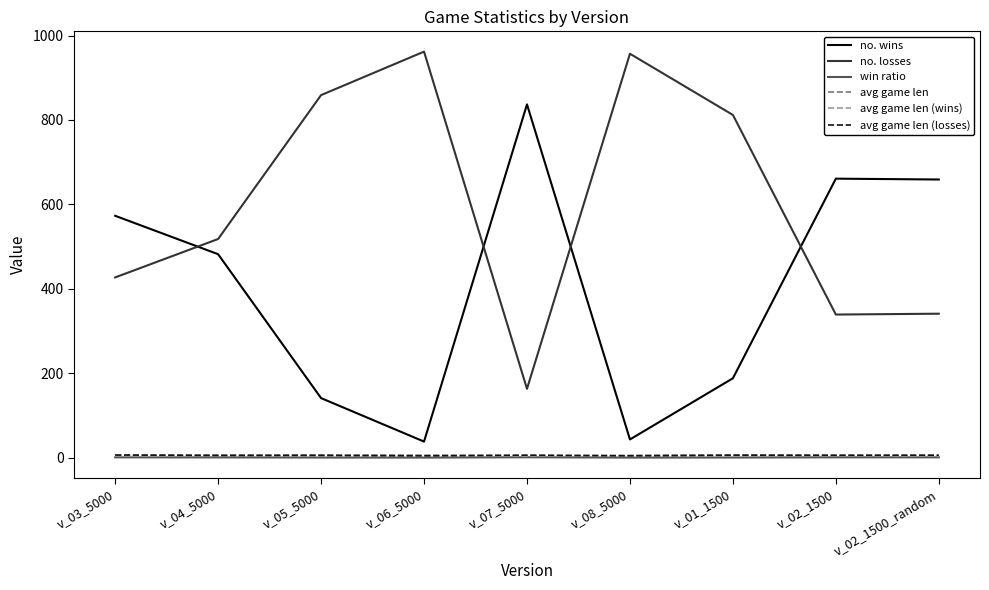

True or false: avg game len (losses) and win ratio cross at least once.

False